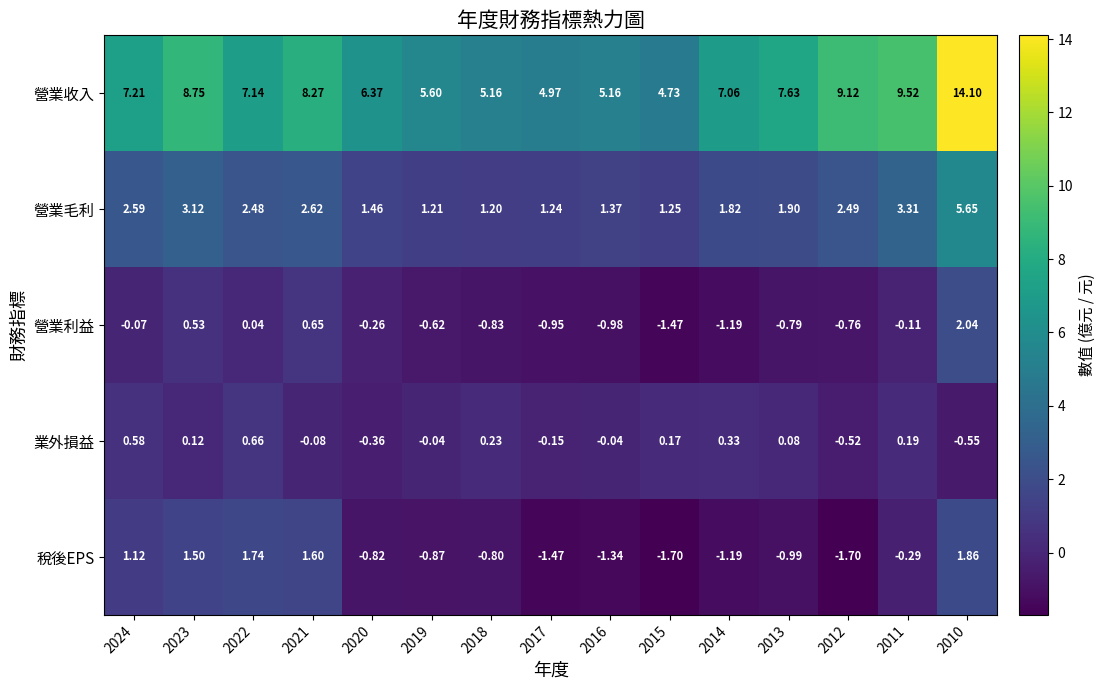

Which series has the largest total across all categories?

營業收入